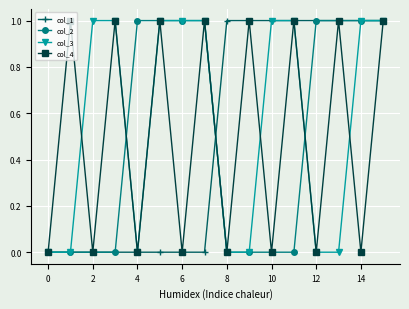

Which series has the largest total across all categories?

col_3